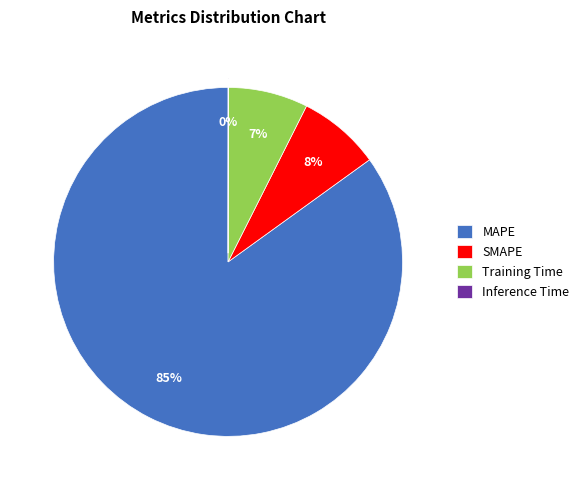

To the nearest percent, what percentage of the pie is MAPE?

85%